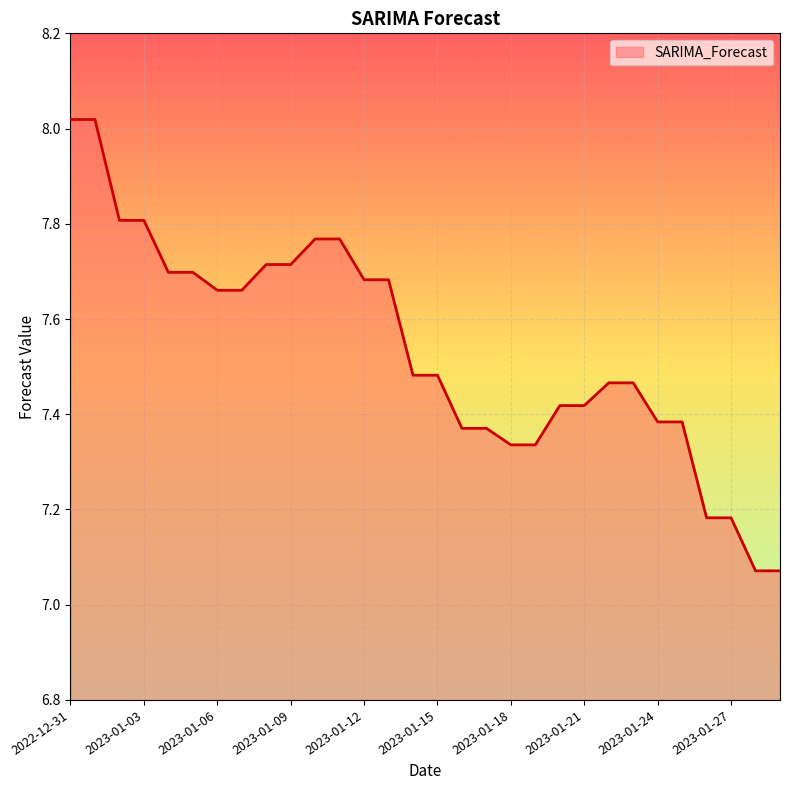

What is the difference between the maximum and minimum values?

0.9